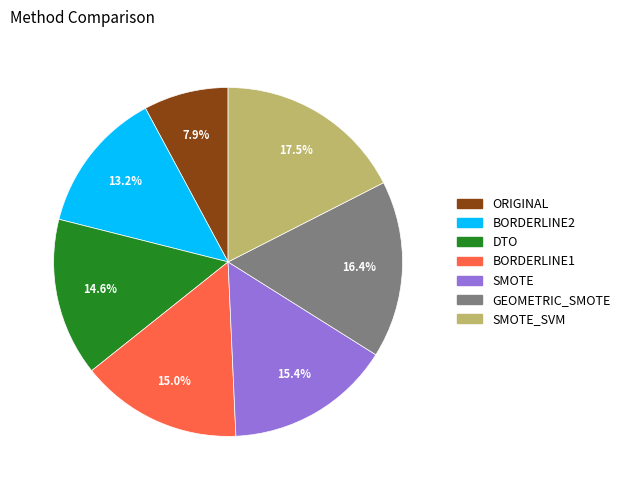

Is there any slice that represents more than half of the pie?

No